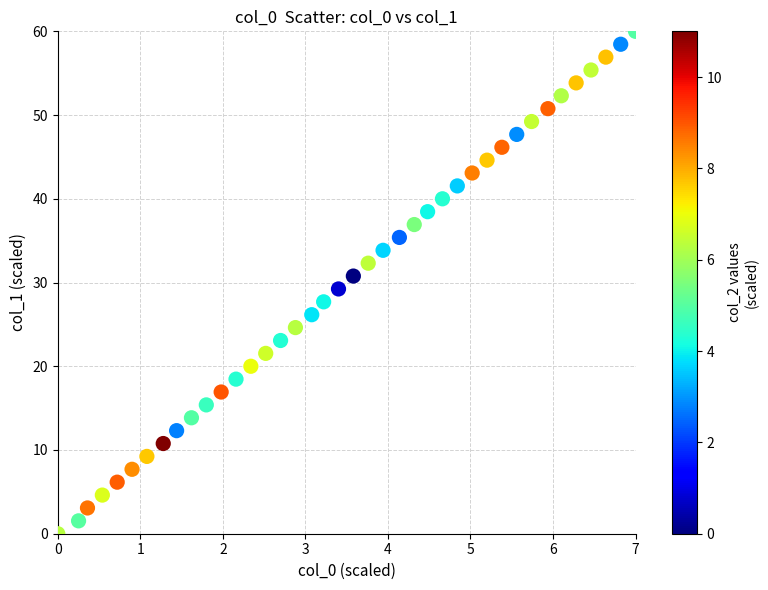

What is the range of X values (max minus min)?

7.0